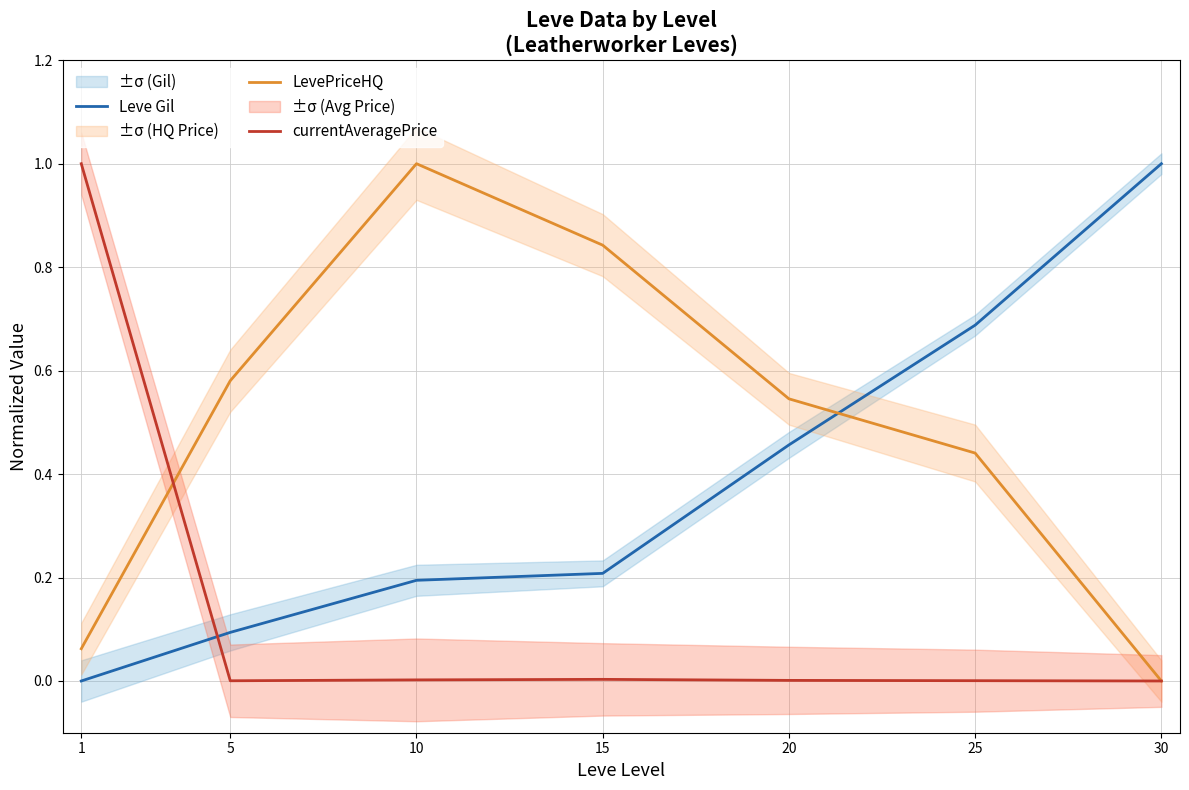

True or false: currentAveragePrice has more than 1 interior local peaks.

False